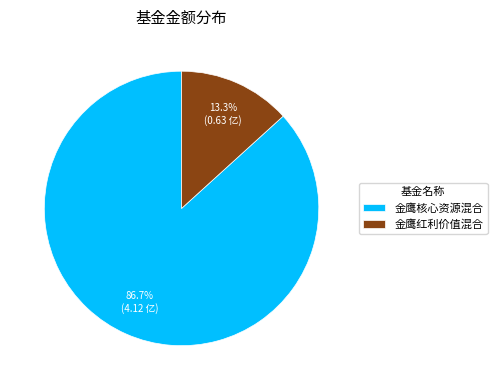

Rank the categories by value from lowest to highest.

金鹰红利价值混合, 金鹰核心资源混合